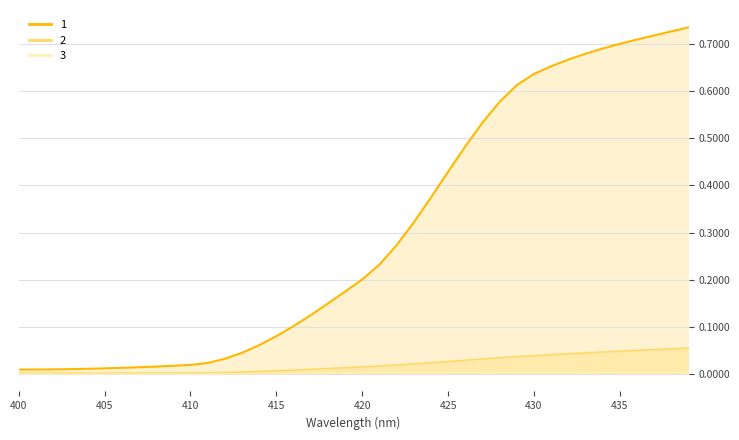

The value of 1 at 403 is 0.0. True or false?

True